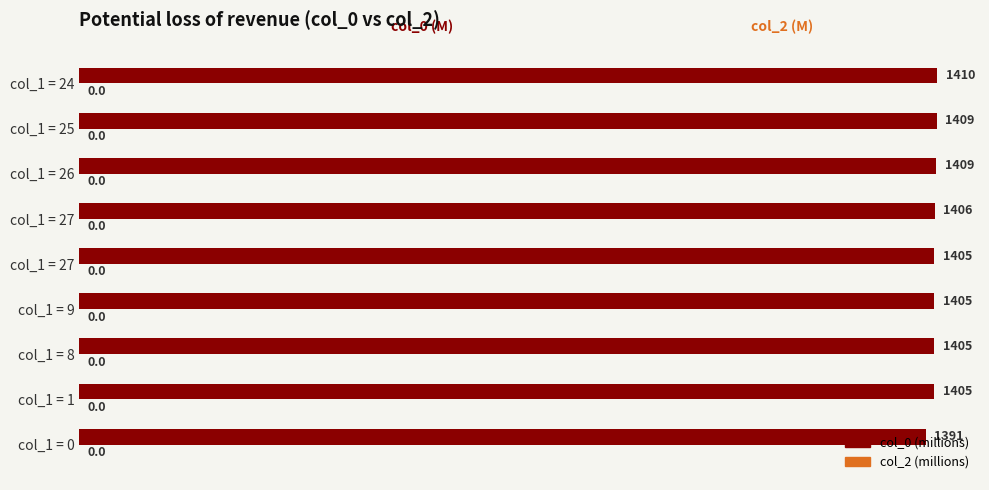

Count the number of data series in this chart.

1